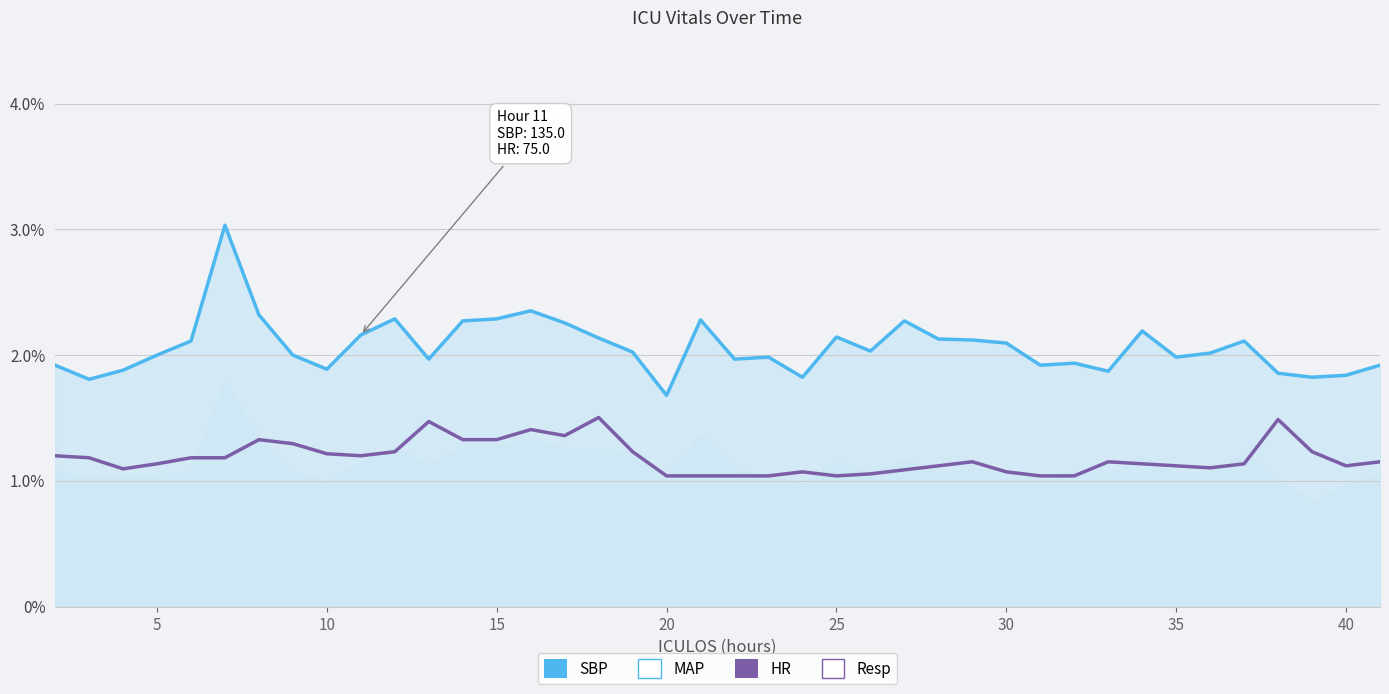

What is the maximum value shown in the chart?

3.0